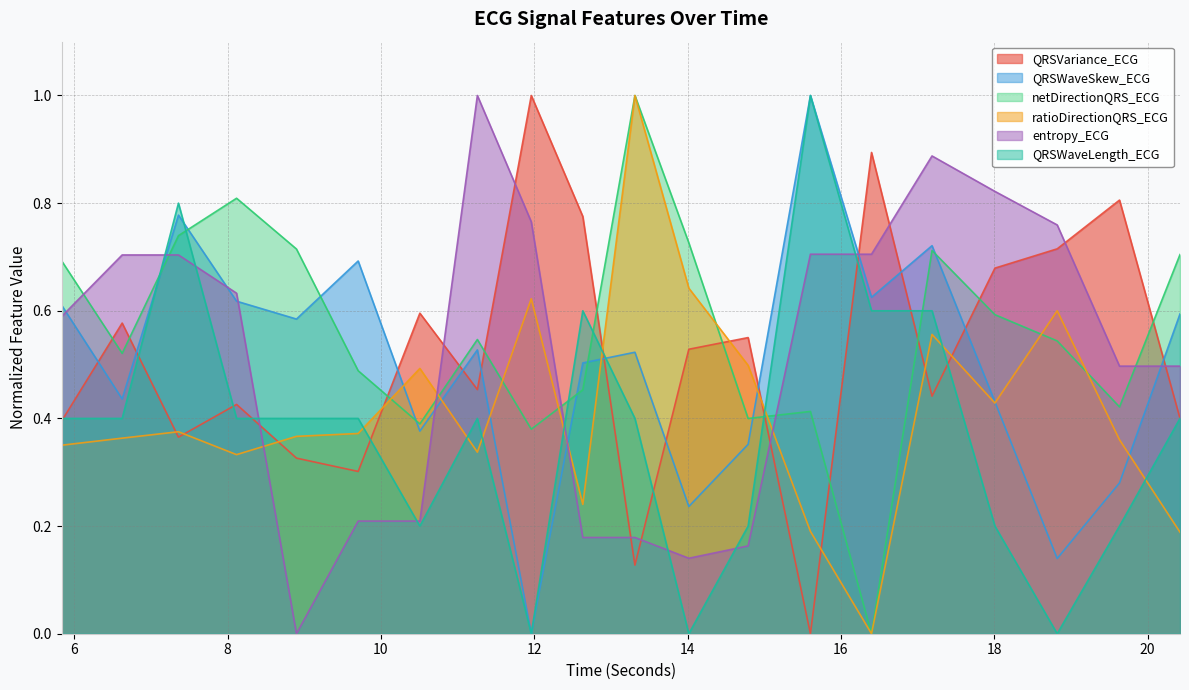

At which category is the sum across all series the highest?

17.1875